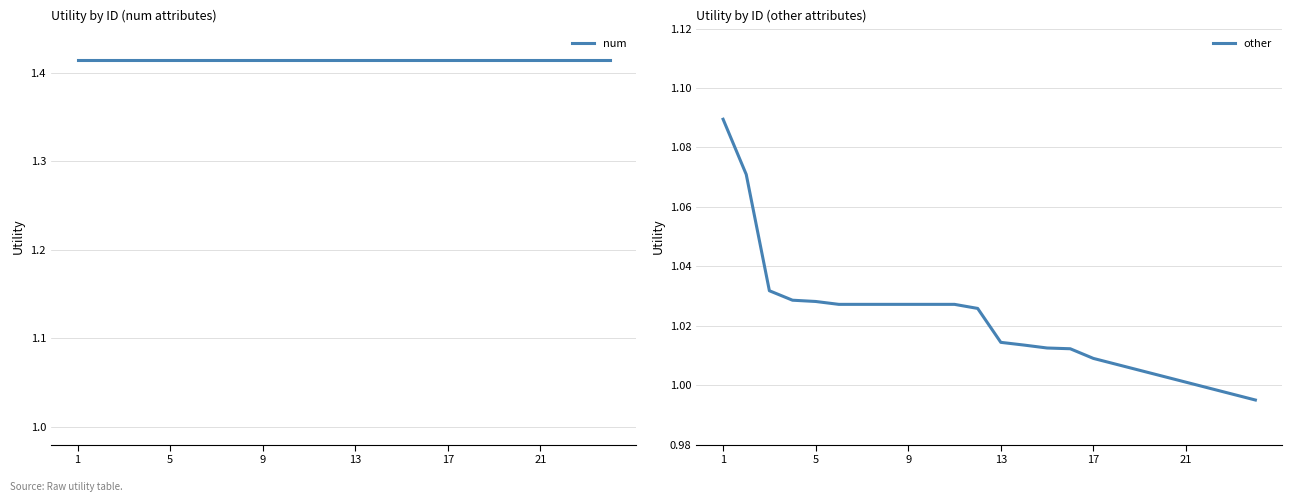

Between 11 and 18, which is larger?

11